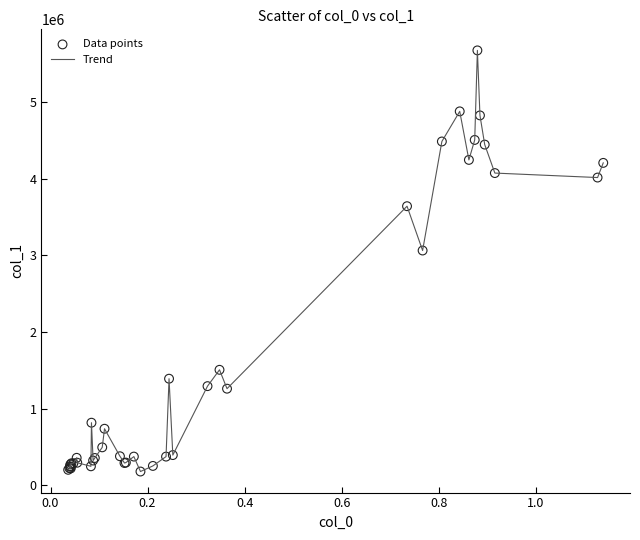

What is the greatest value displayed?

5675114.2